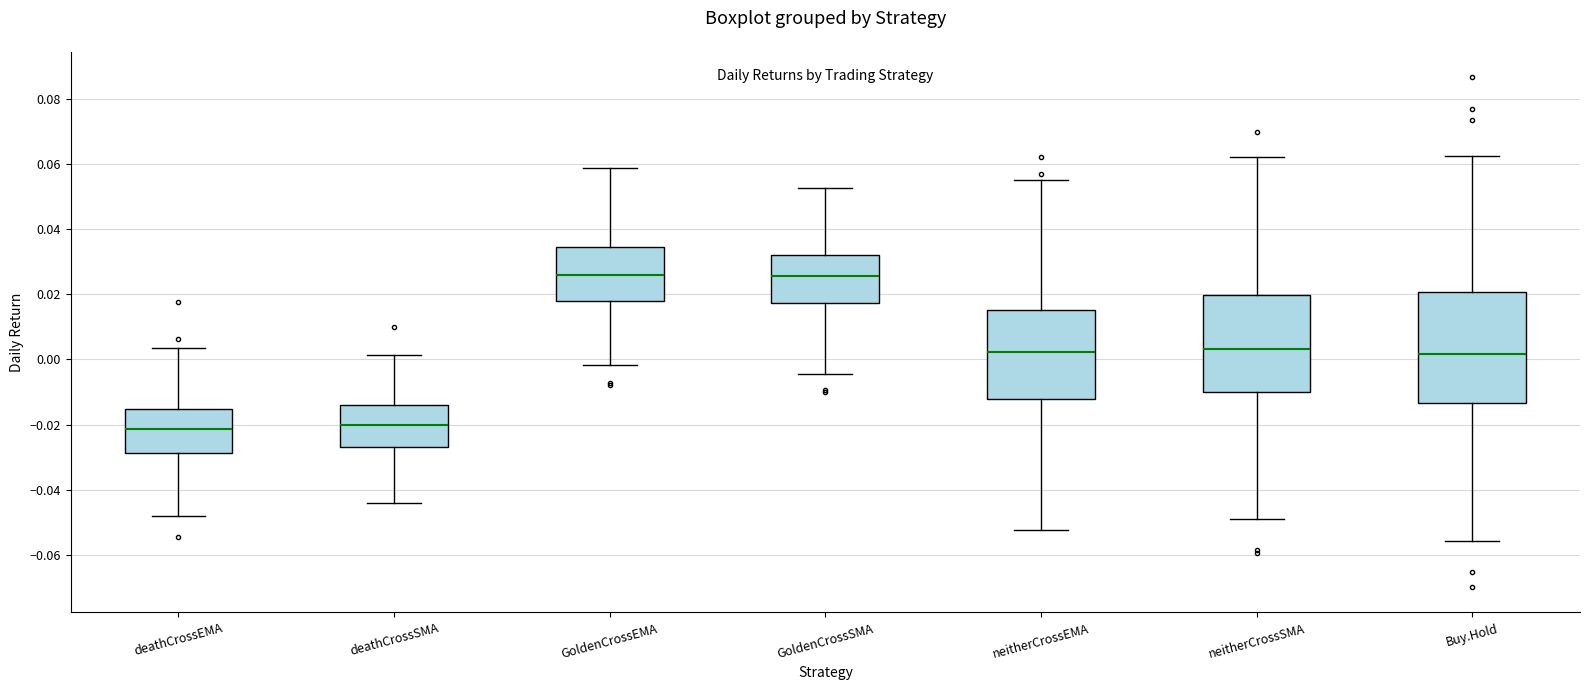

Reading left to right, transcribe this box plot: for each box, give where its median line is, the range the box spans, and where its two whiskers end, as read against the y-axis. The values are not printed on the chart, so give them approximately, as read against the axis.

deathCrossEMA: median -0.022, box -0.028 to -0.016, whiskers -0.048 to 0.004
deathCrossSMA: median -0.020, box -0.026 to -0.014, whiskers -0.044 to 0.002
GoldenCrossEMA: median 0.026, box 0.018 to 0.034, whiskers -0.002 to 0.058
GoldenCrossSMA: median 0.026, box 0.018 to 0.032, whiskers -0.004 to 0.052
neitherCrossEMA: median 0.002, box -0.012 to 0.016, whiskers -0.052 to 0.056
neitherCrossSMA: median 0.004, box -0.010 to 0.020, whiskers -0.048 to 0.062
Buy.Hold: median 0.002, box -0.014 to 0.020, whiskers -0.056 to 0.062